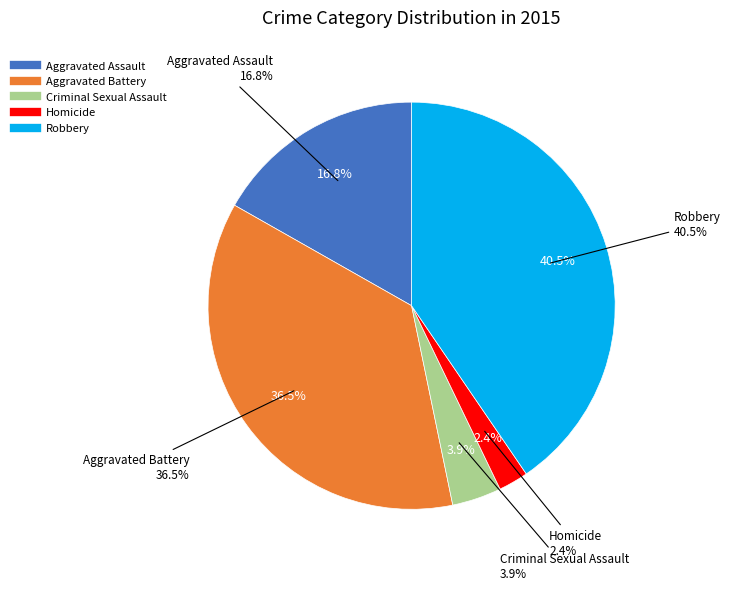

How many segments does this pie chart have?

5